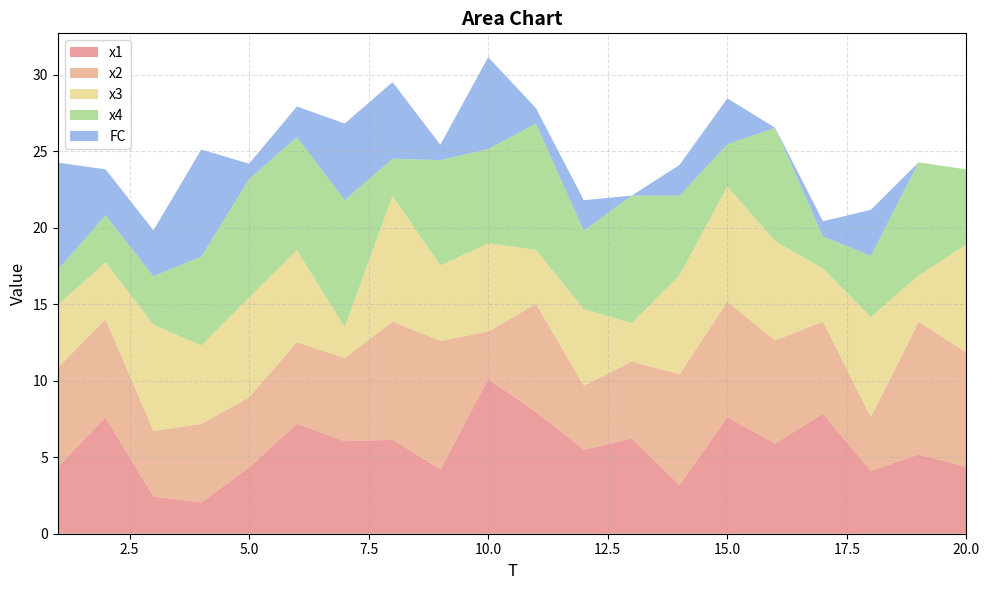

Reading right to left, extract all data points from this chart.

x1: 4.4	5.2	4.1	7.8	5.9	7.6	3.2	6.2	5.5	7.9	10.1	4.2	6.1	6.0	7.2	4.3	2.0	2.4	7.6	4.4
x2: 7.5	8.7	3.5	6.0	6.7	7.5	7.2	5.0	4.2	7.1	3.1	8.4	7.7	5.4	5.3	4.6	5.1	4.3	6.4	6.5
x3: 7.1	3.0	6.5	3.5	6.5	7.5	6.5	2.5	5.0	3.5	5.8	4.9	8.2	2.0	6.0	6.5	5.1	7.0	3.7	4.1
x4: 4.9	7.4	4.0	2.1	7.4	2.8	5.2	8.3	5.1	8.3	6.2	6.9	2.4	8.3	7.4	7.7	5.8	3.2	3.1	2.3
FC: 0.0	0.0	3.0	1.0	0.0	3.0	2.0	0.0	2.0	1.0	6.0	1.0	5.0	5.0	2.0	1.0	7.0	3.0	3.0	7.0